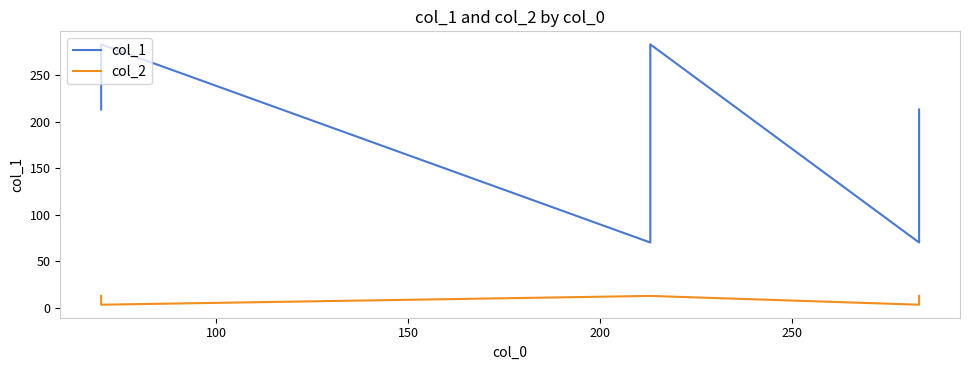

Is it true that col_2 equals 7.6 at 50?

False